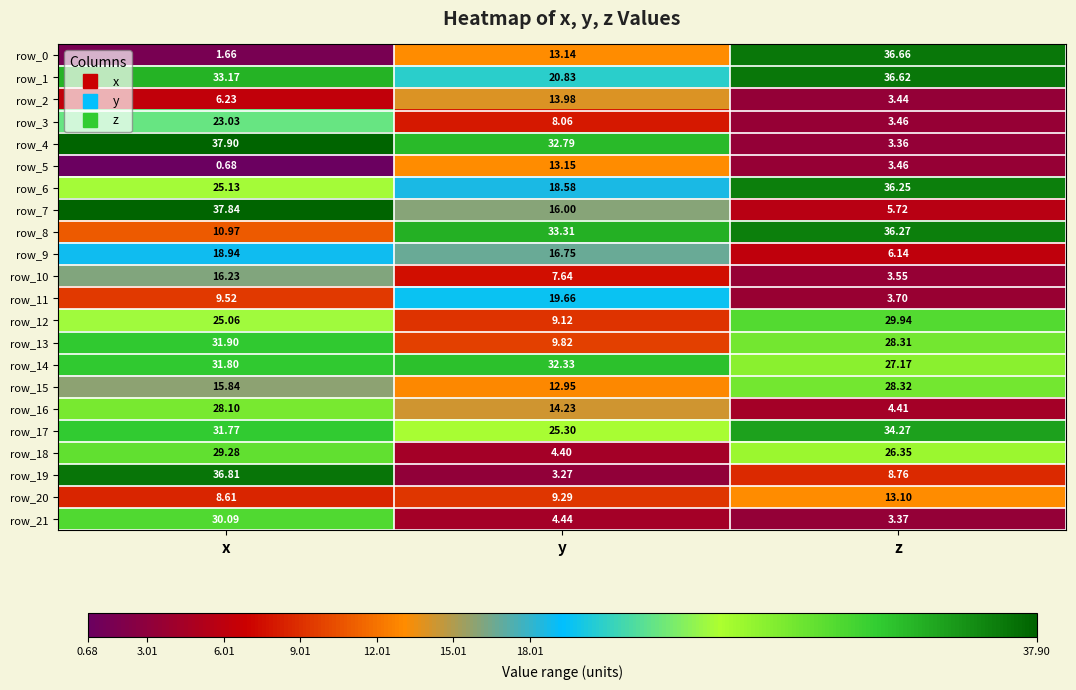

Where is row_11 nearest to the value 11?

x